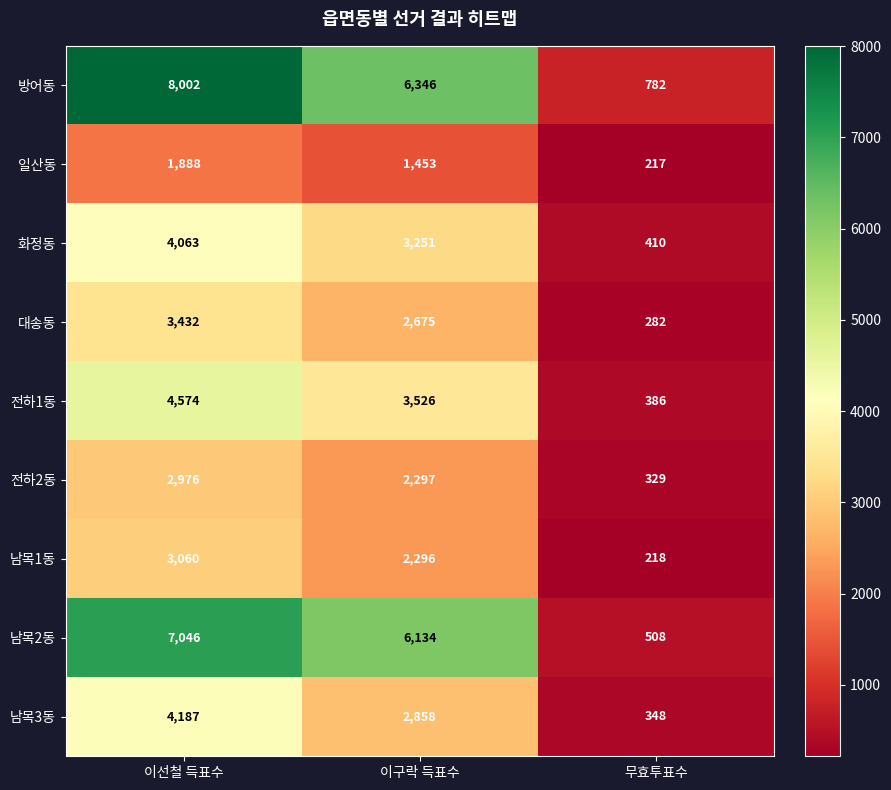

What is the total value across all series at 무효투표수?

3480